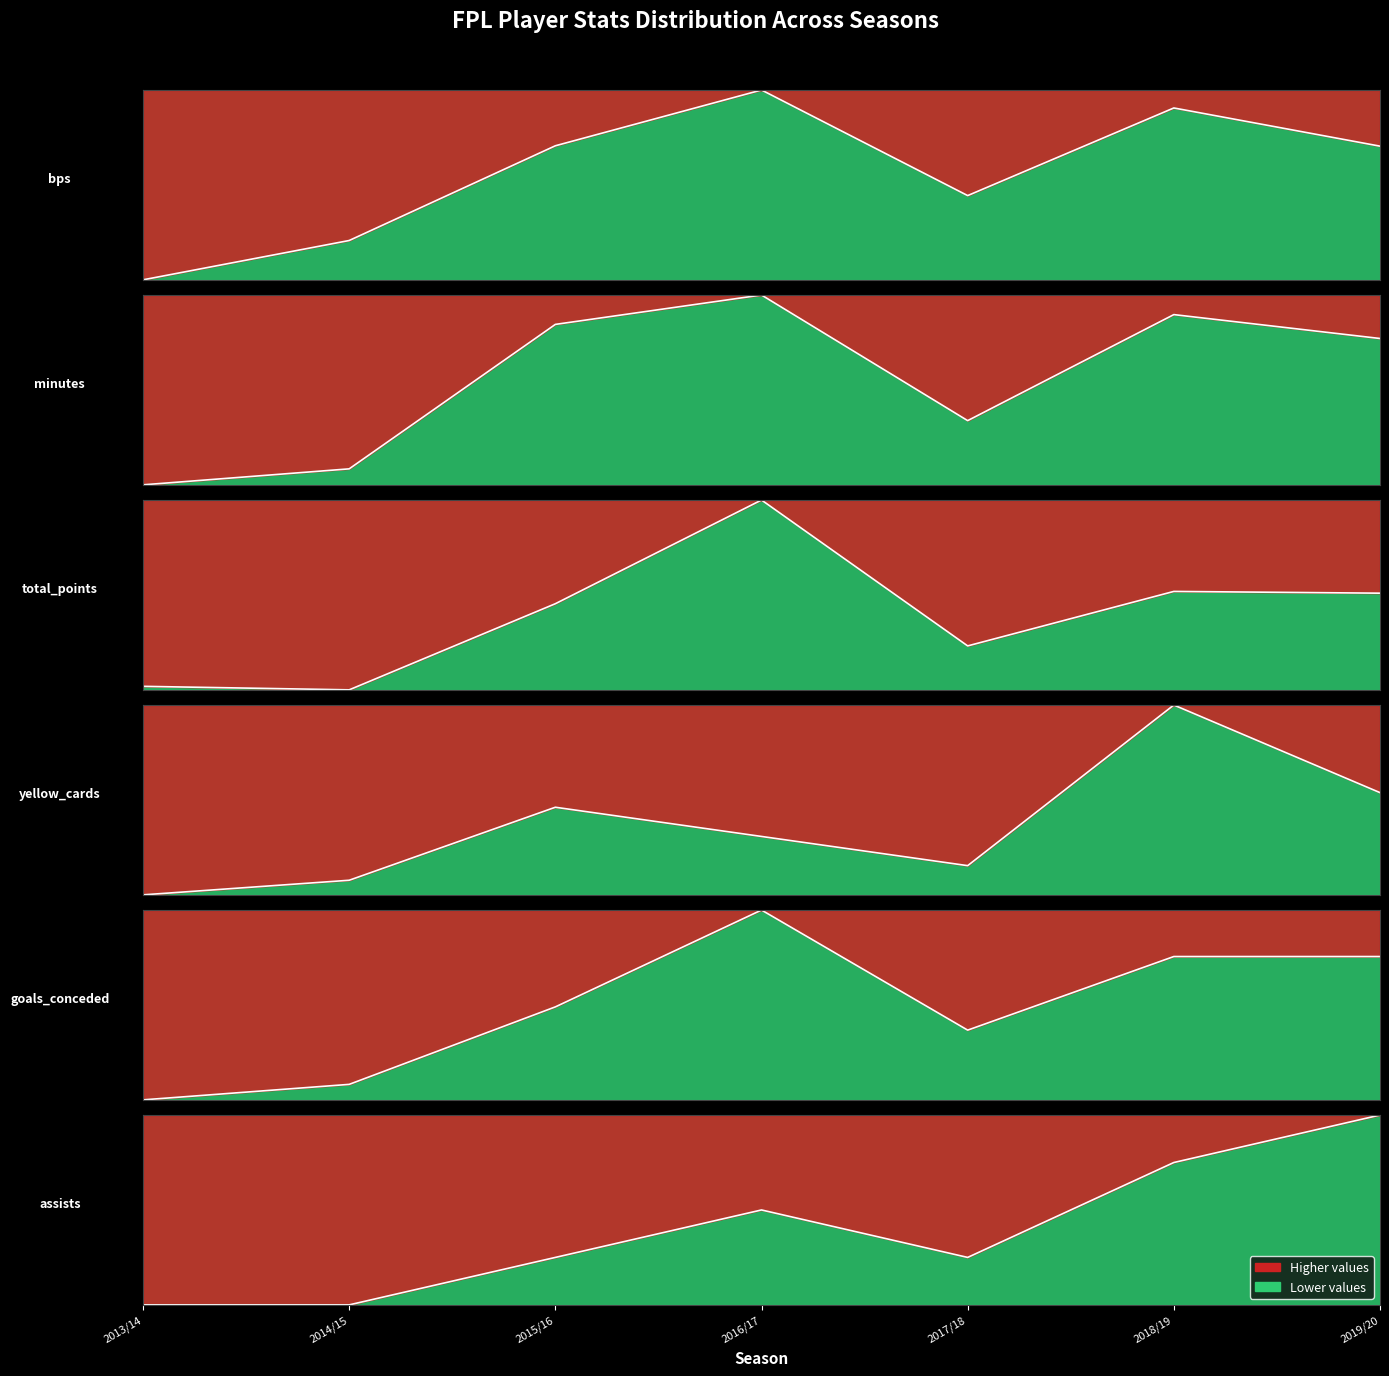

How many assists values are between 0 and 1?

7